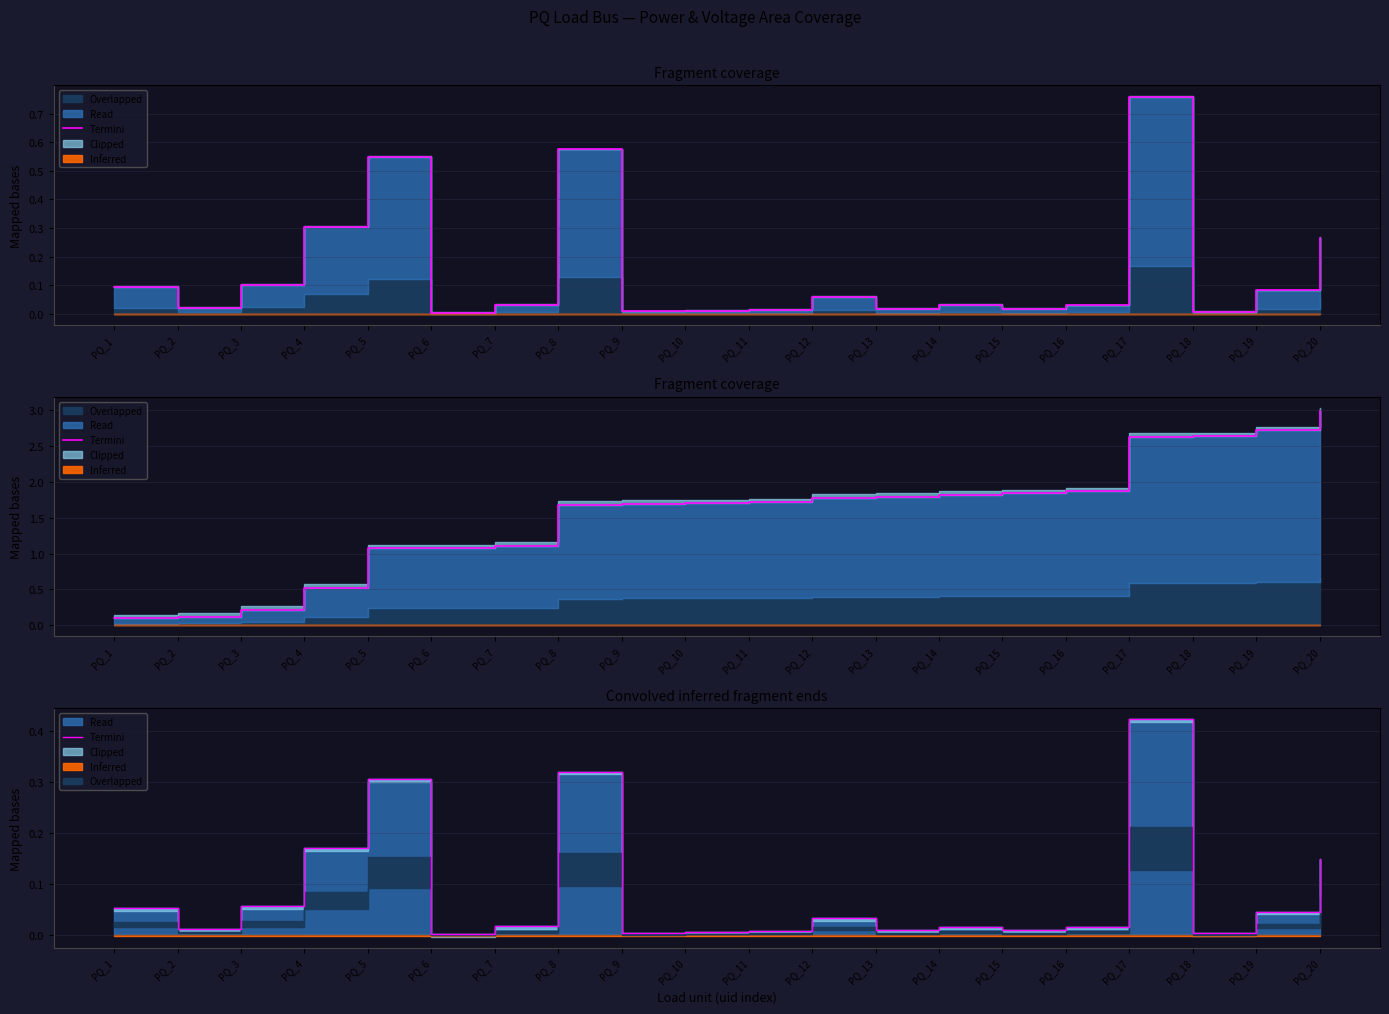

How many interior local peaks (higher than both neighbors) does the data have?

5